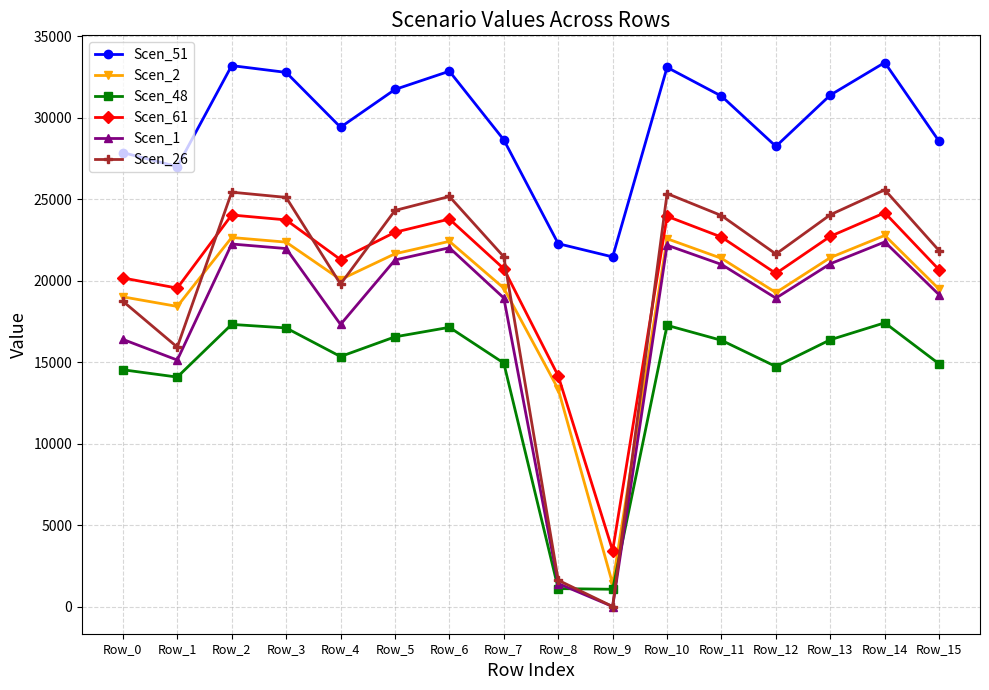

Is this an area chart (filled region under the line)?

No